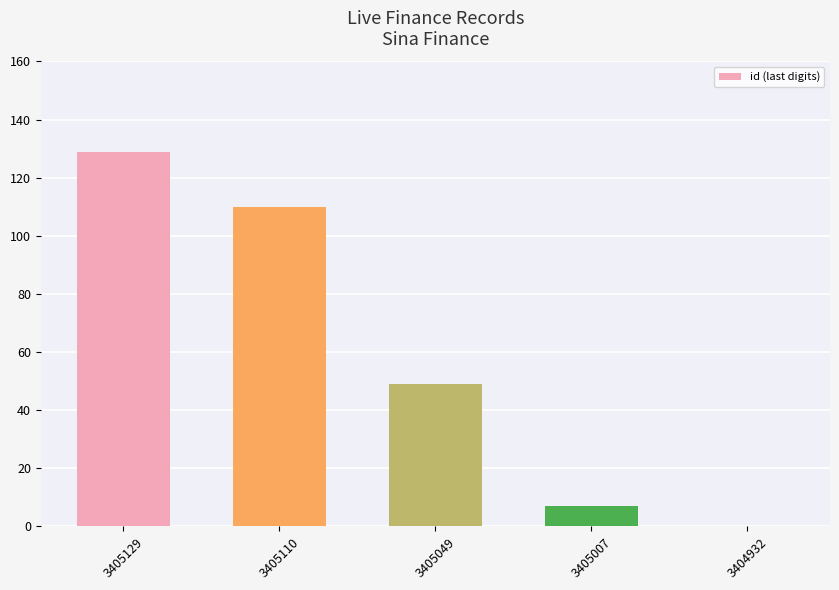

Reading right to left, transcribe all the data shown in this chart.

0	7	49	110	129